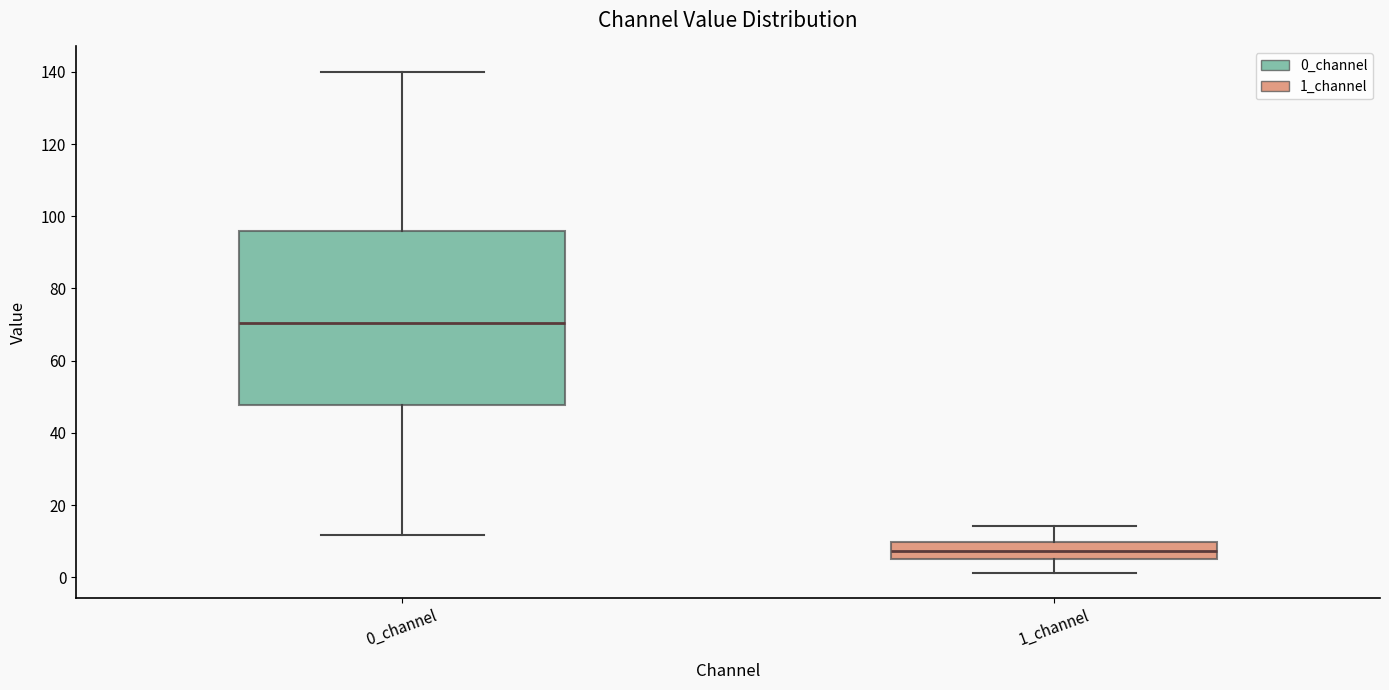

Where does the lower whisker of the box for 0_channel end on the y-axis? The values are not printed on the chart, so give them approximately, as read against the axis.

12